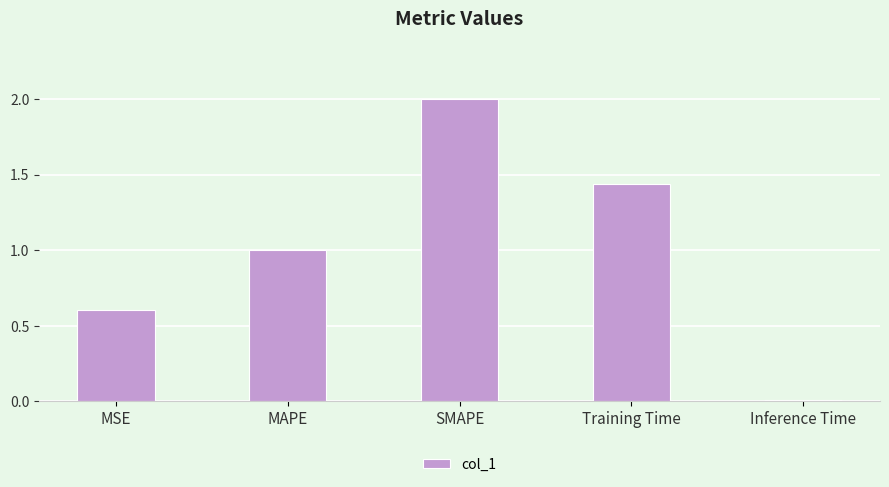

List the labels in order of value, smallest first.

Inference Time, MSE, MAPE, Training Time, SMAPE